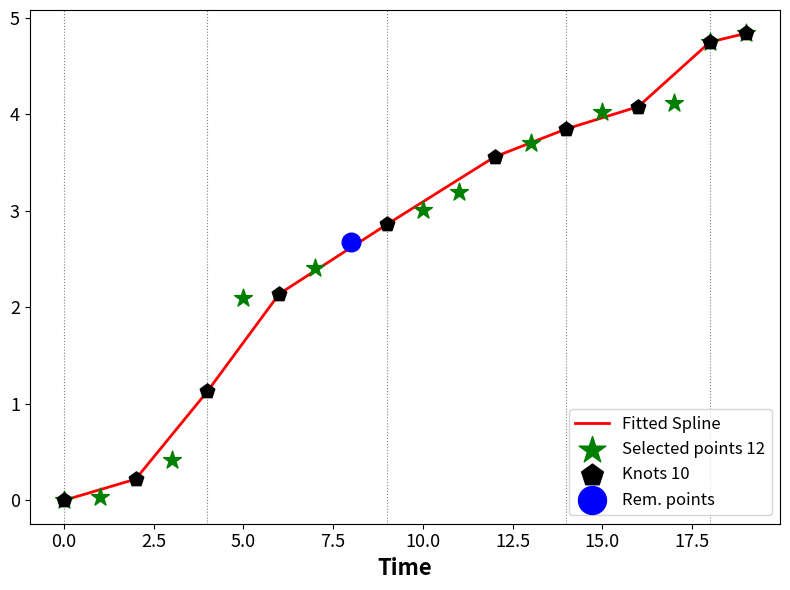

Between 17 and 1, which is larger?

17